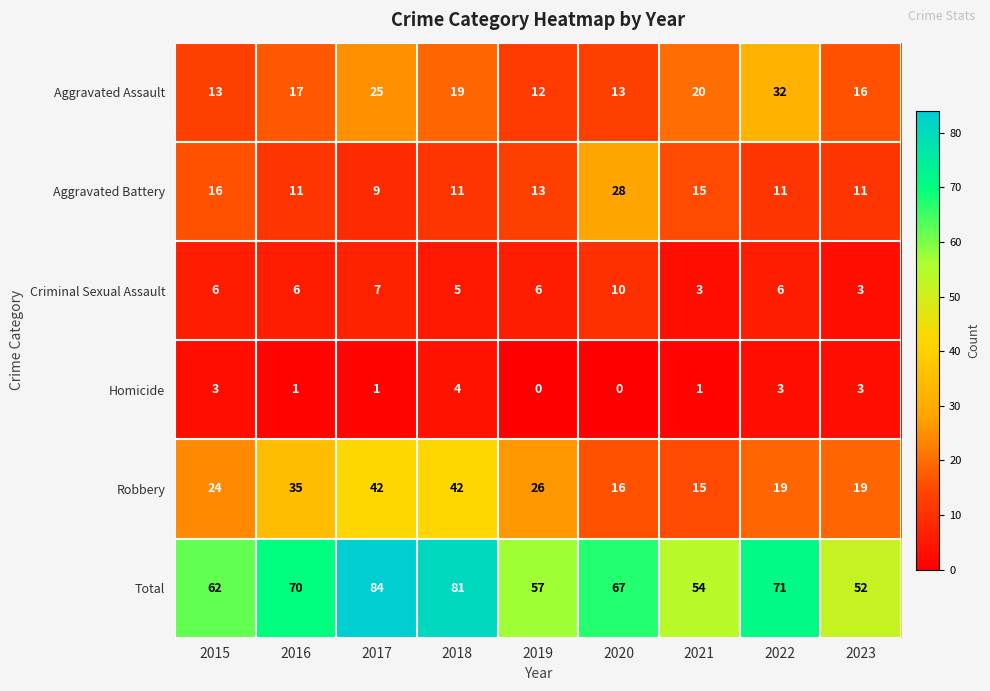

The value of Total at 2015 is 90. True or false?

False